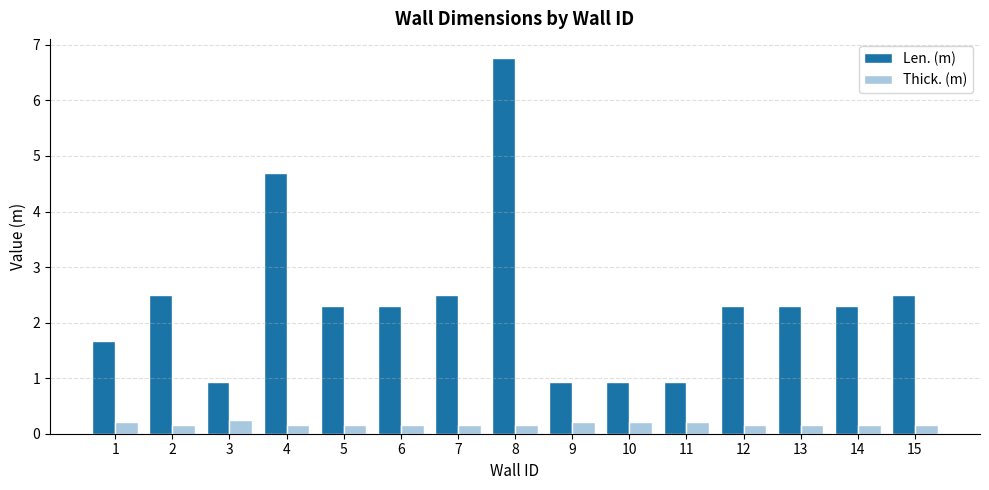

True or false: Len. (m) has a value of 0.6 at 12.

False